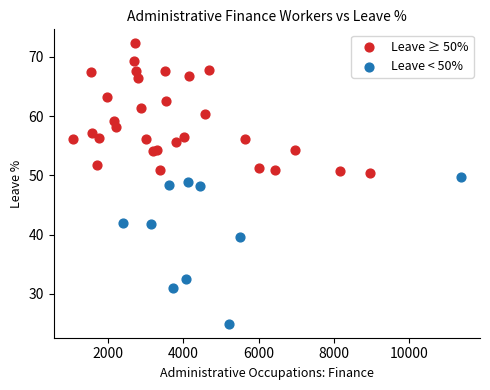

Which series contains the highest Y value?

Leave ≥ 50%